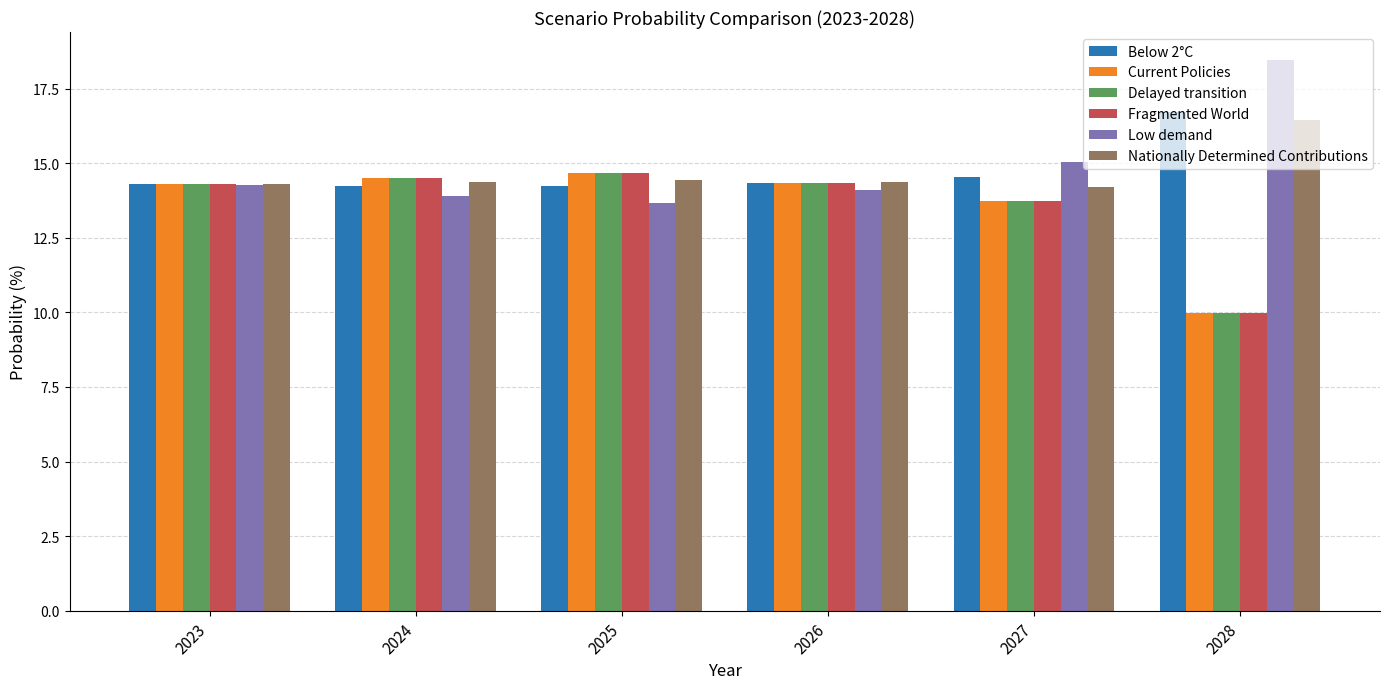

At how many categories does at least one series exceed 16?

1